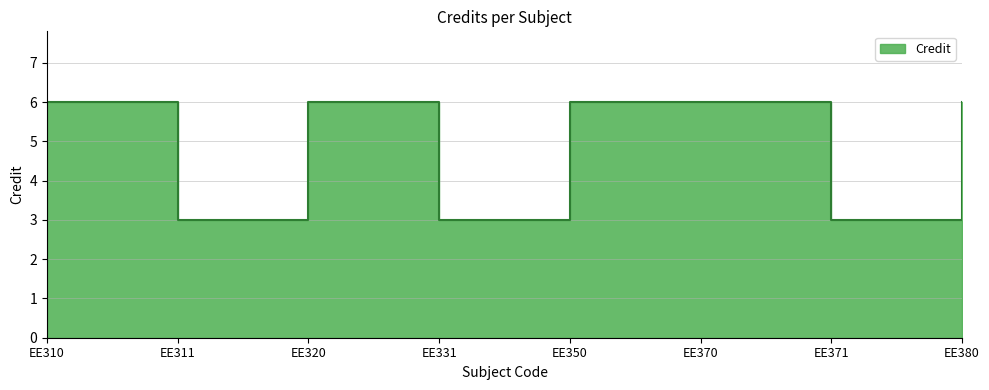

At which category does the data reach its first local valley?

EE311